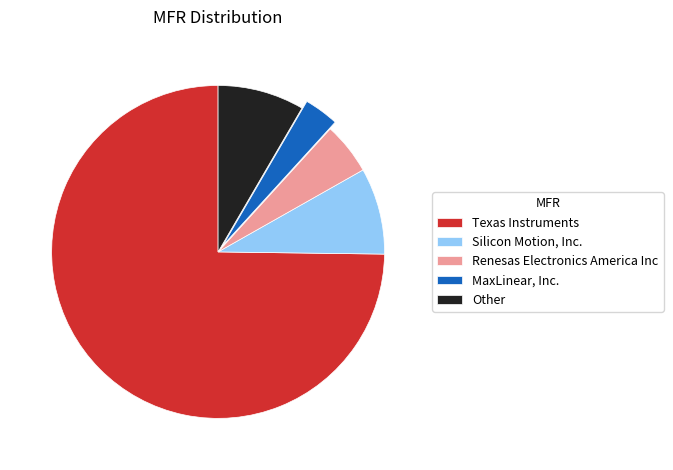

Which category accounts for the majority?

Texas Instruments